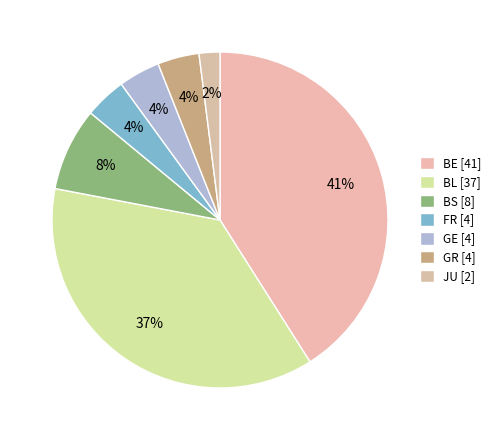

Which category has the smallest portion of the pie?

JU